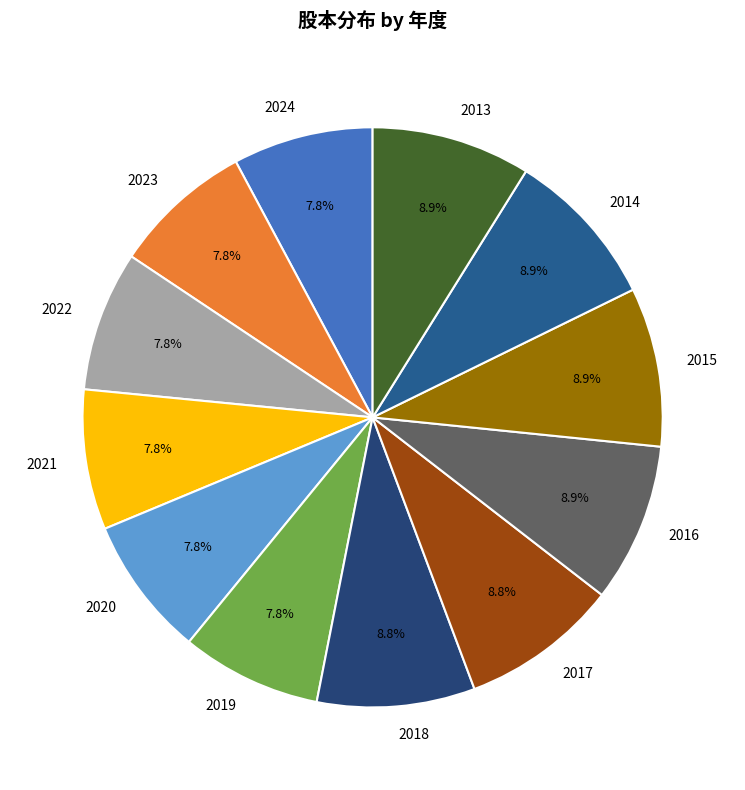

Count the number of slices in the pie.

12